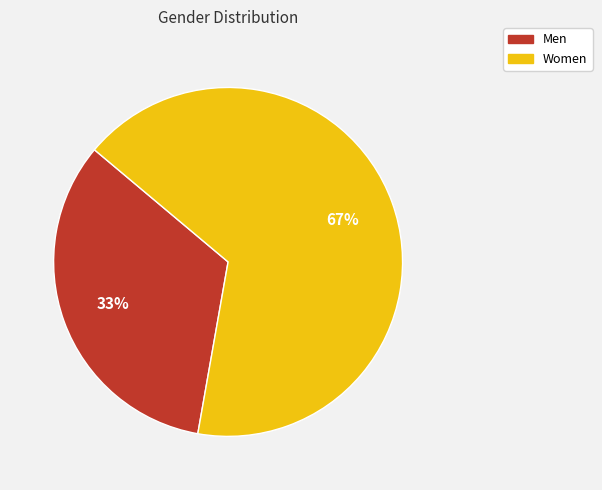

Rank the categories by value from highest to lowest.

Women, Men